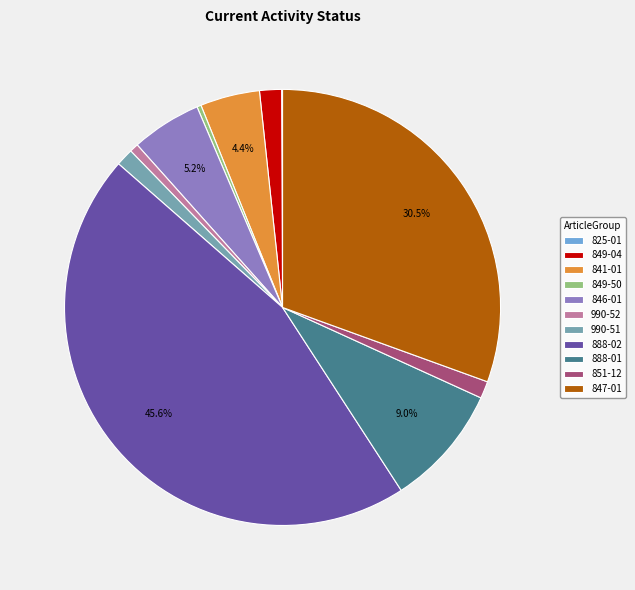

Combined, what portion of the pie is 841-01 and 846-01?

9.6%